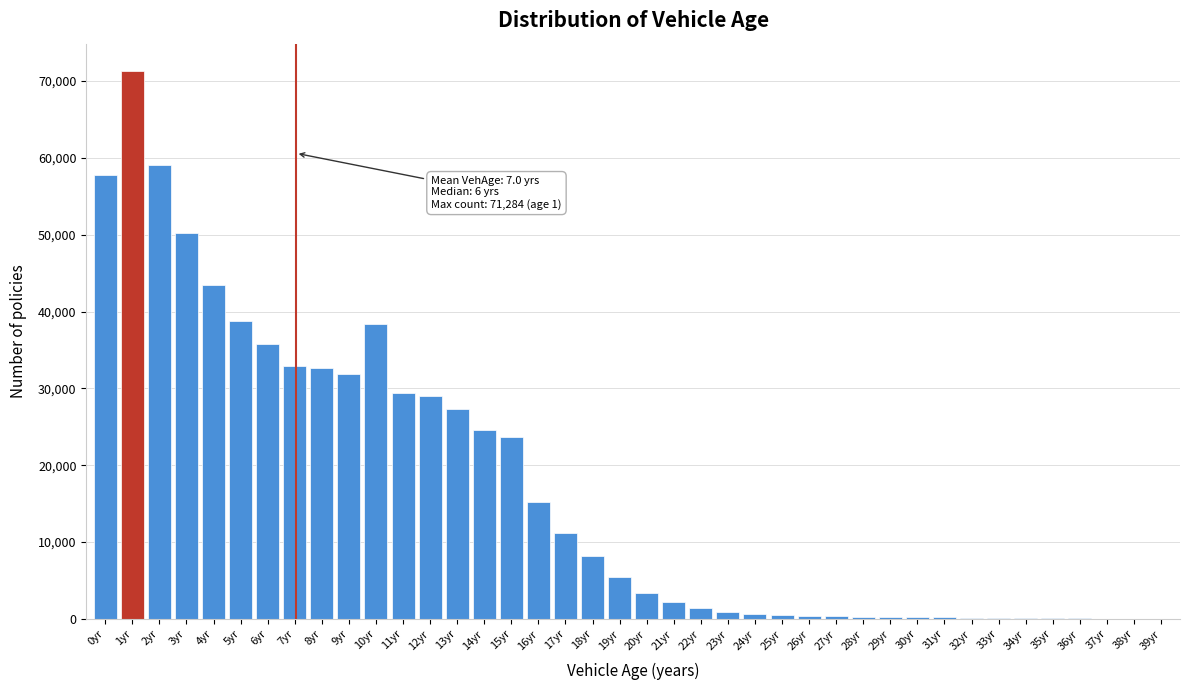

What is the sum of all values?

677767